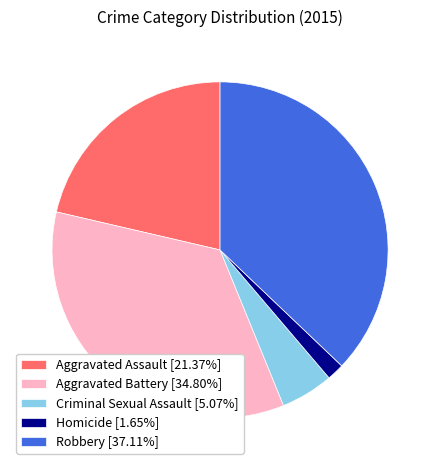

Approximately how many times larger is the value at Aggravated Assault [21.37%] compared to Criminal Sexual Assault [5.07%]?

4.2